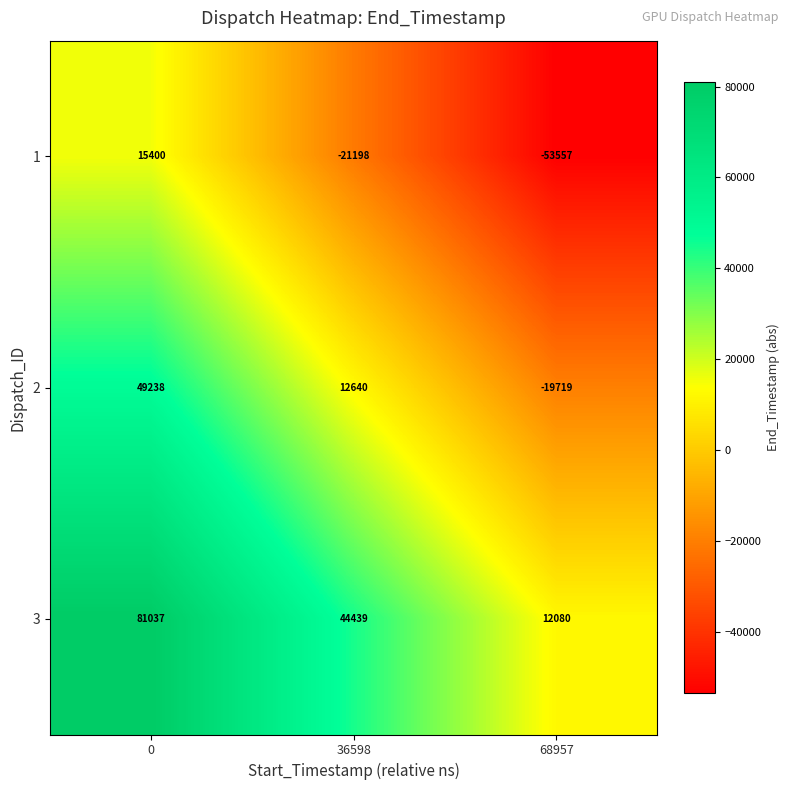

Reading right to left, what are all the values shown in this chart?

1: -53557	-21198	15400
2: -19719	12640	49238
3: 12080	44439	81037